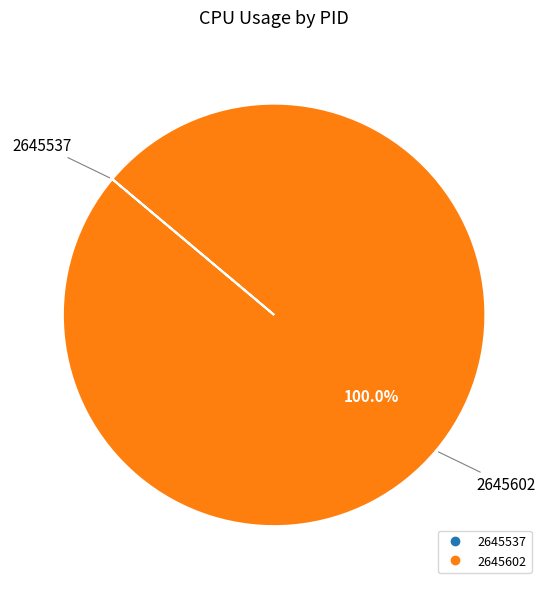

Is there a majority slice in this chart?

Yes